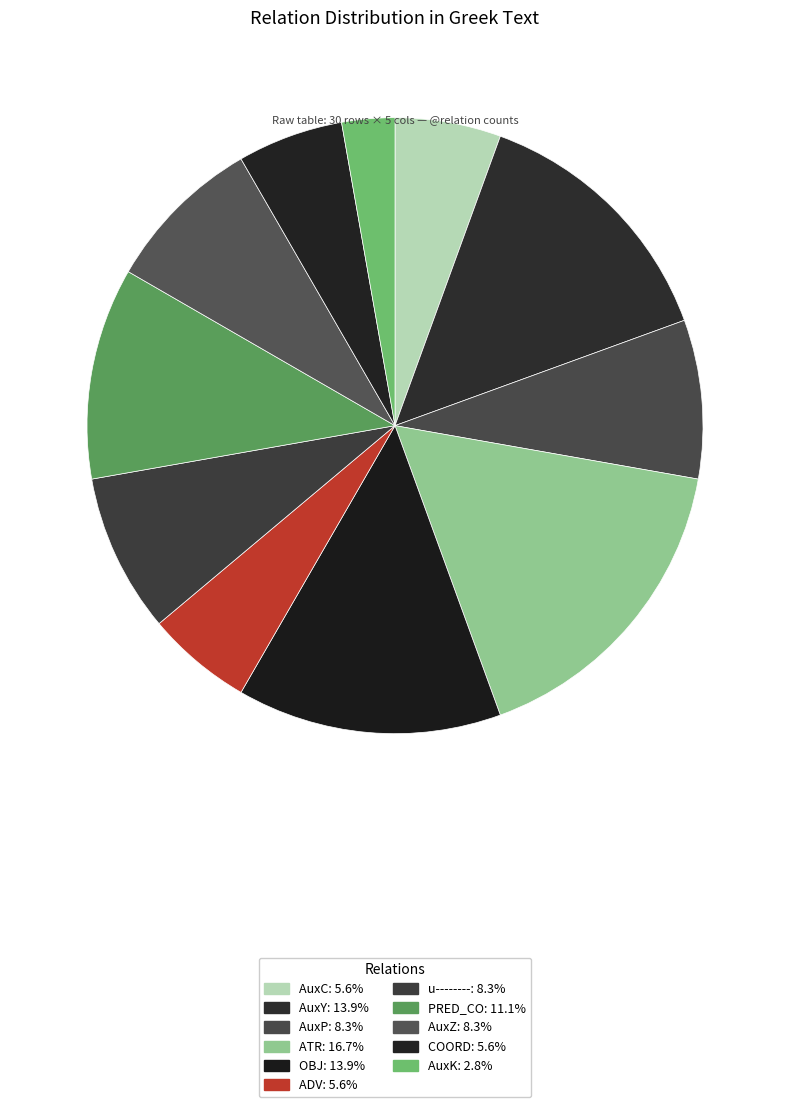

To the nearest percent, what portion does AuxC represent?

6%